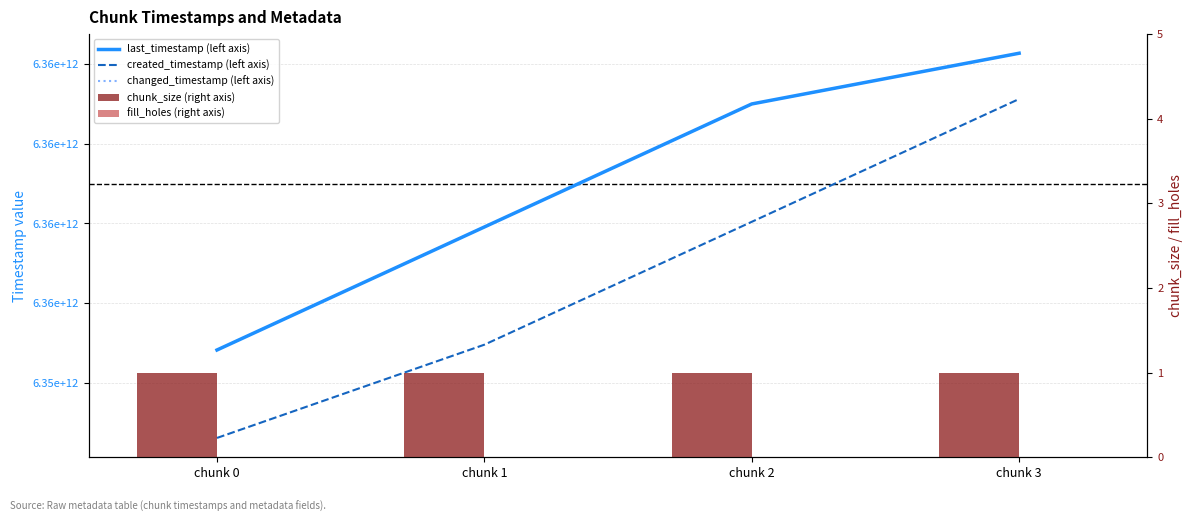

Which label corresponds to the smallest value in the chart?

chunk 0